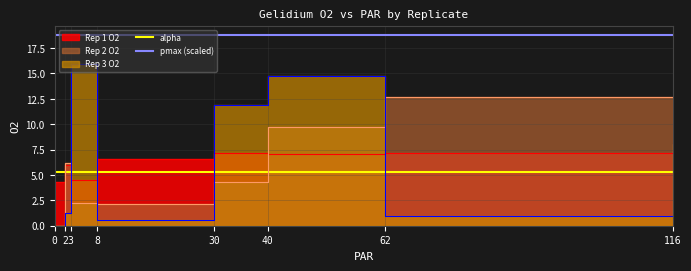

What is the spread (max minus min) of values at 0?

13.5